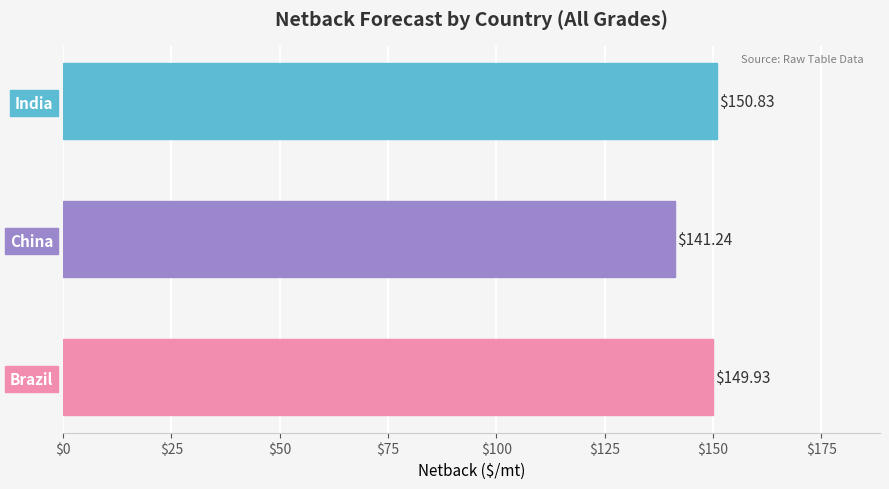

What is the average value?

147.3